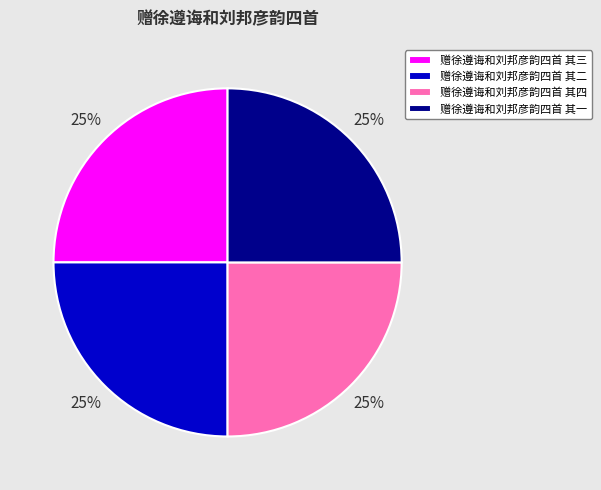

To the nearest percent, what is the combined percentage of 赠徐遵诲和刘邦彦韵四首 其四 and 赠徐遵诲和刘邦彦韵四首 其二?

50%